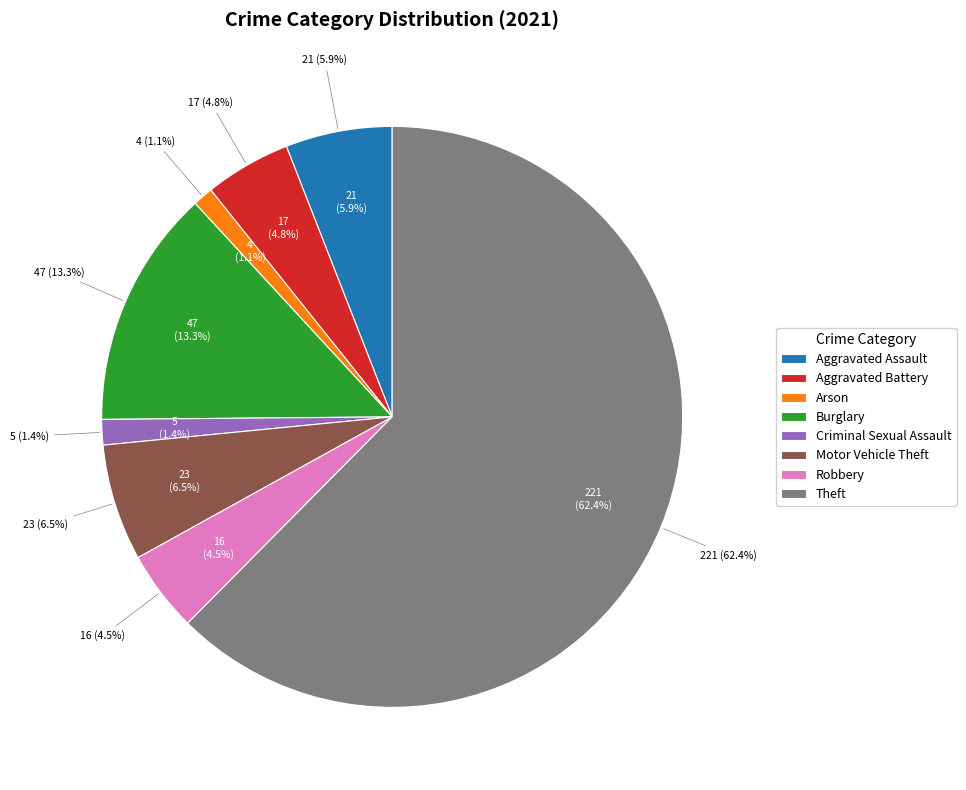

What percentage is the Theft slice, to the nearest percent?

62%